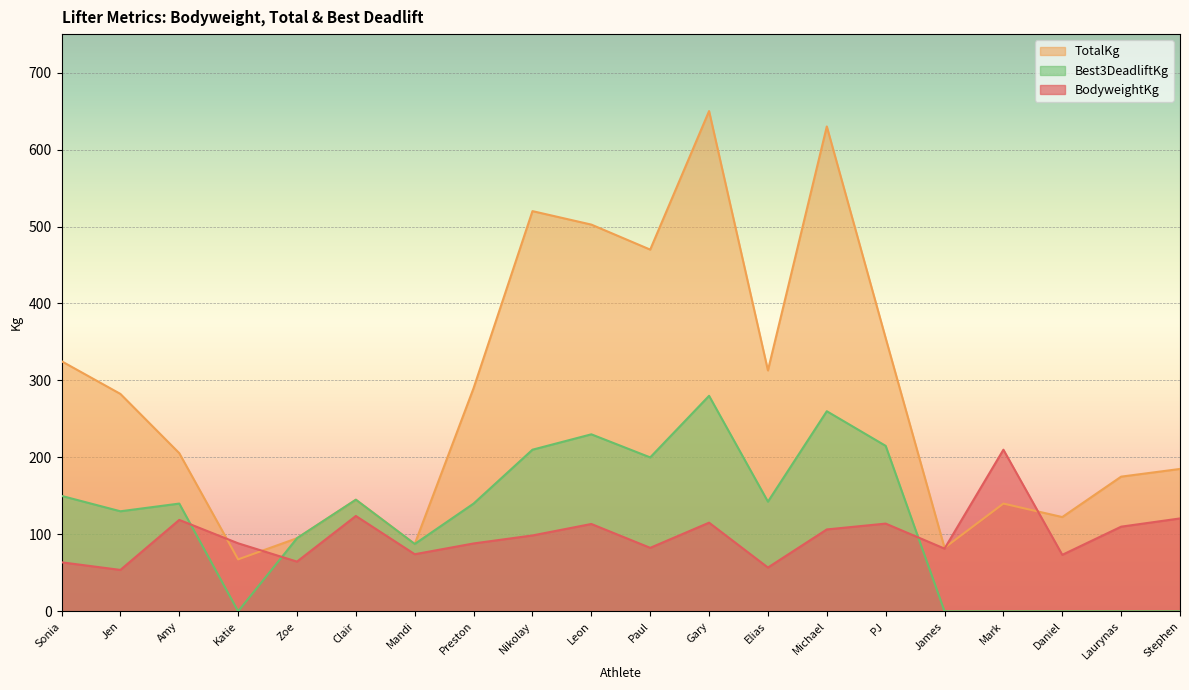

What position from the left is Nikolay?

9